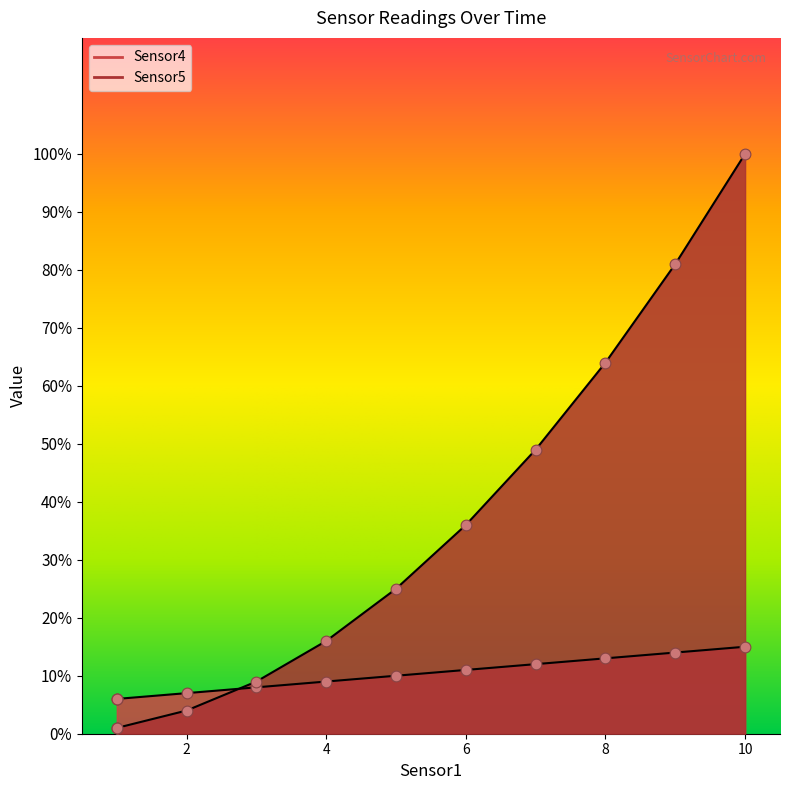

Is the value of Sensor5 at 4 greater than the value of Sensor4 at 7?

Yes